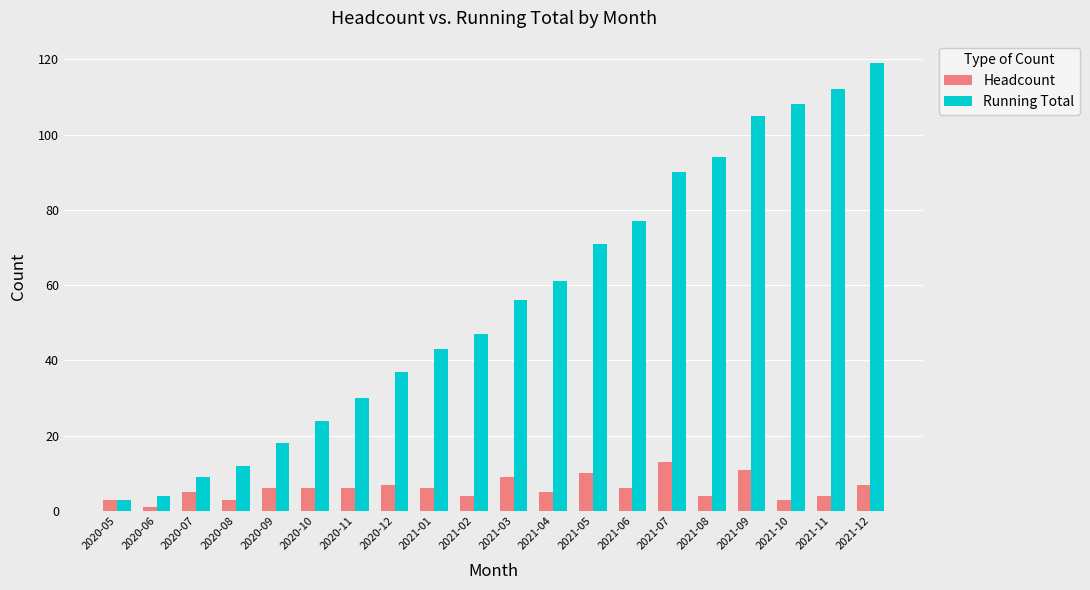

How many data points in Running Total are less than 56?

10